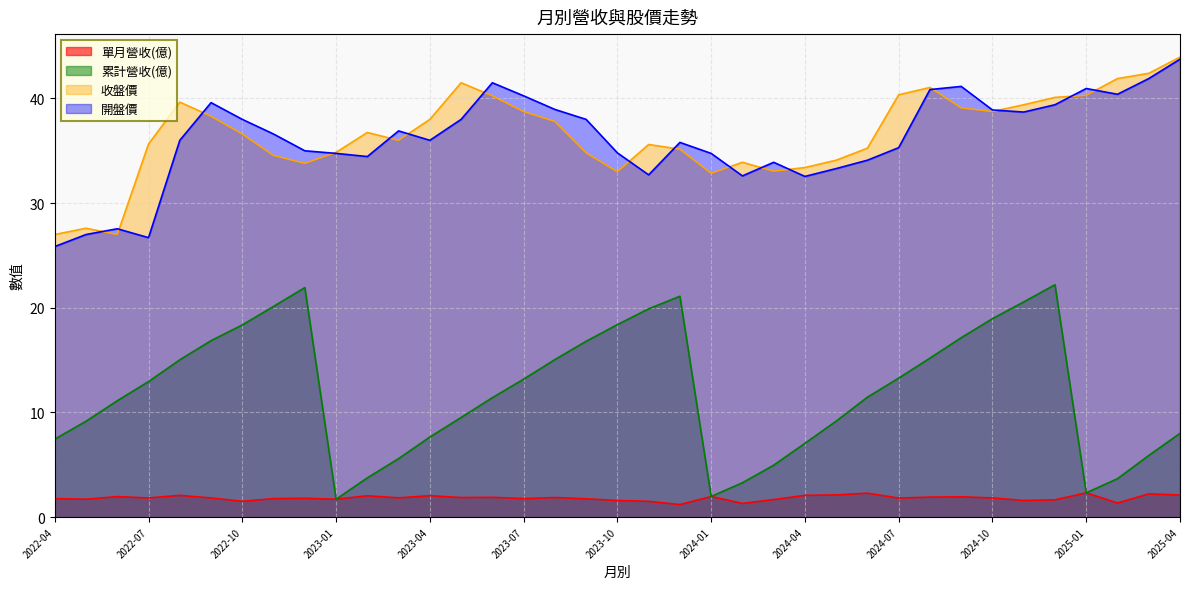

What is the label of the 31st point from the left?

2024-10